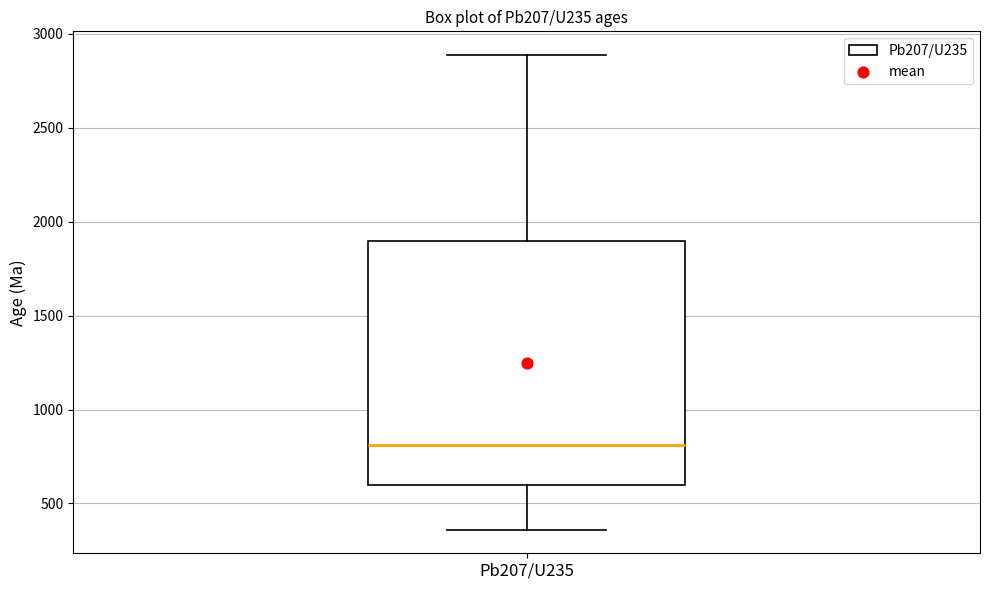

Where is the upper edge of the box for Pb207/U235 on the y-axis? The values are not printed on the chart, so give them approximately, as read against the axis.

1900